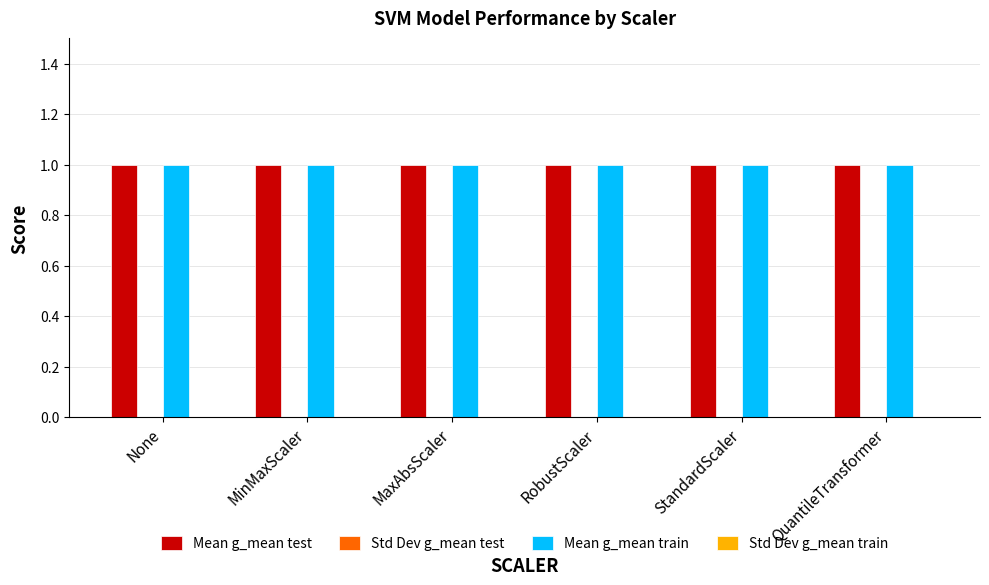

Which category has the highest value in the Mean g_mean train series?

None